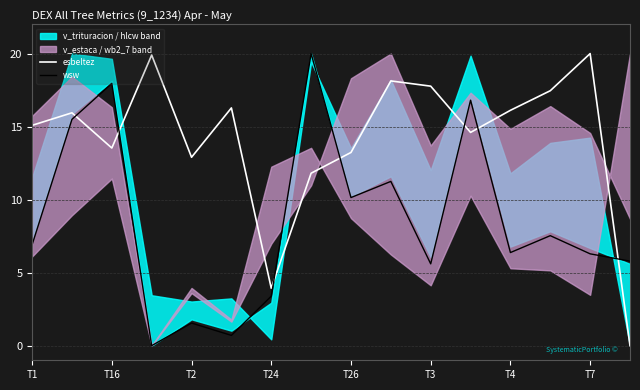

What is the maximum value shown in the chart?

20.0